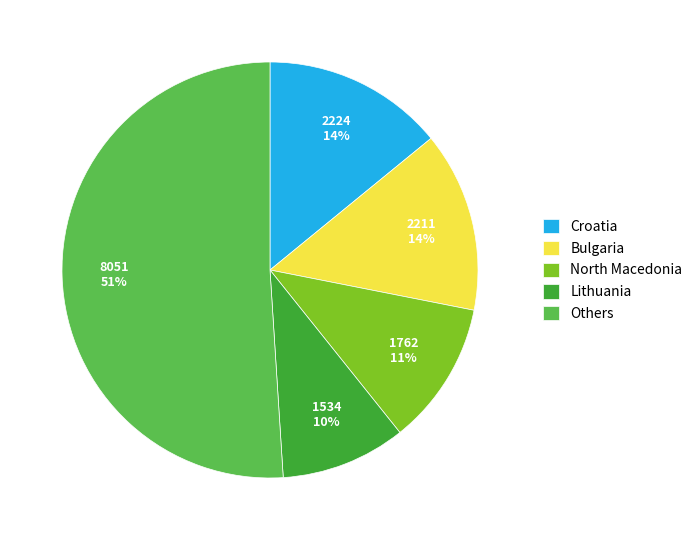

To the nearest percent, what is the average slice percentage?

20%